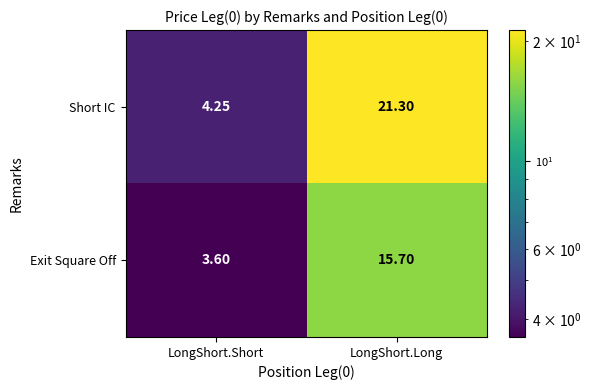

Which series has the widest spread of values?

Short IC